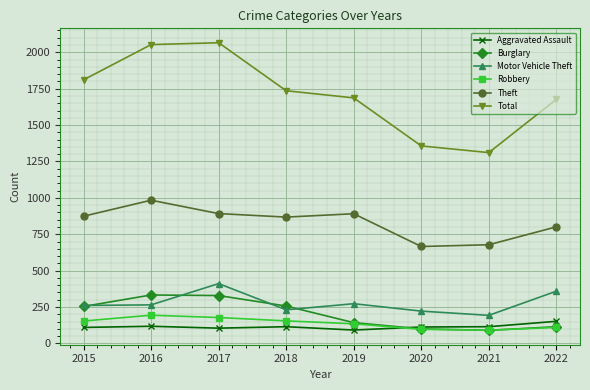

What is the maximum value for Robbery?

194